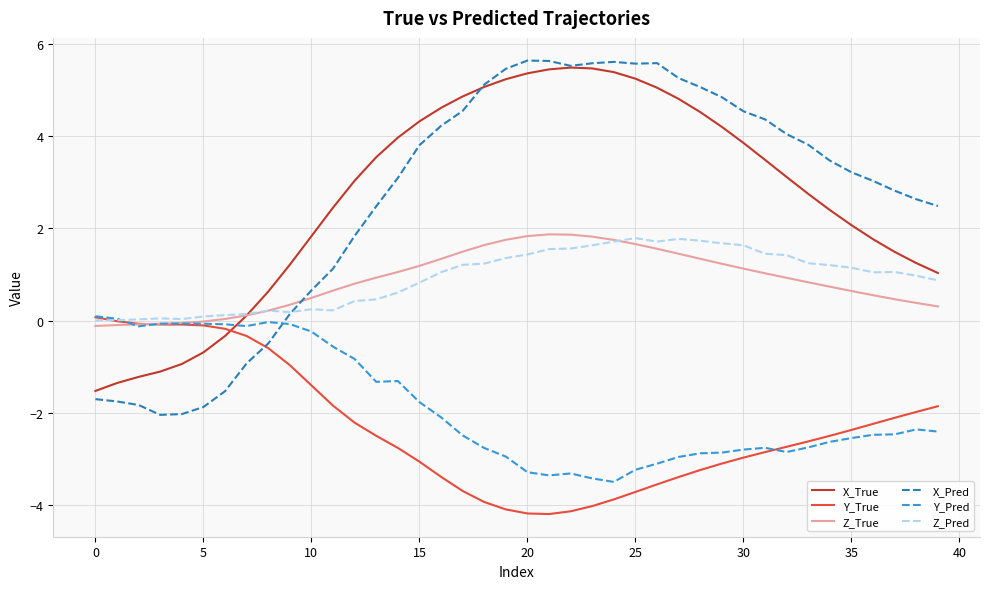

Which series has the widest spread of values?

X_Pred